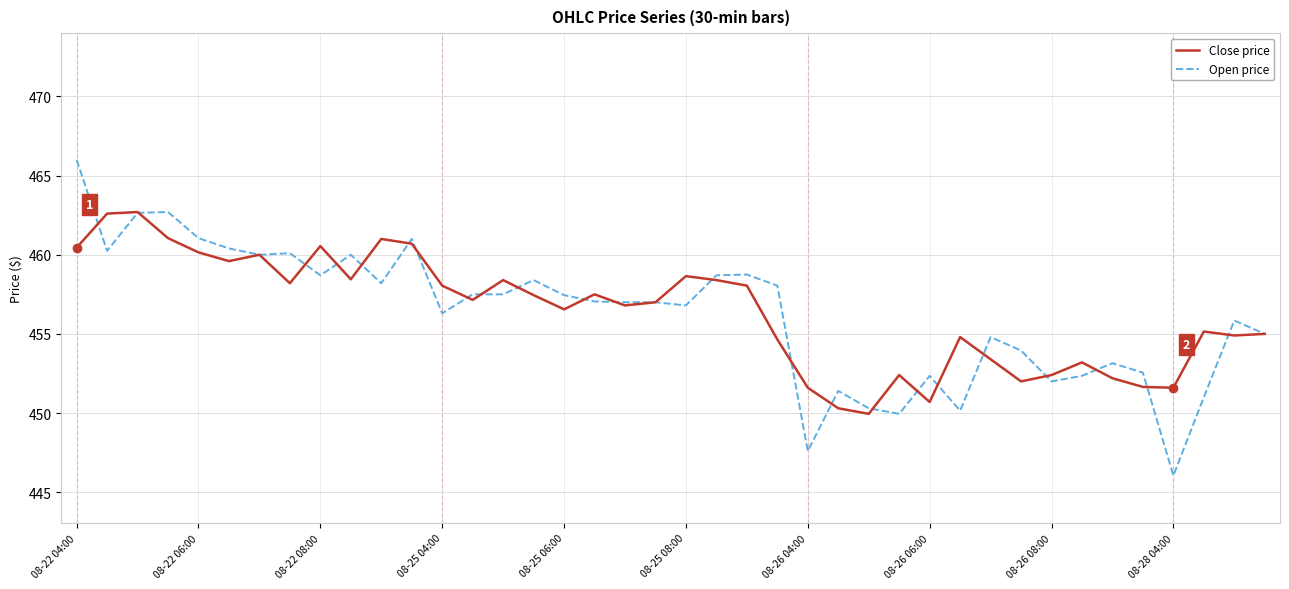

What is the highest value of the Close price series?

462.7